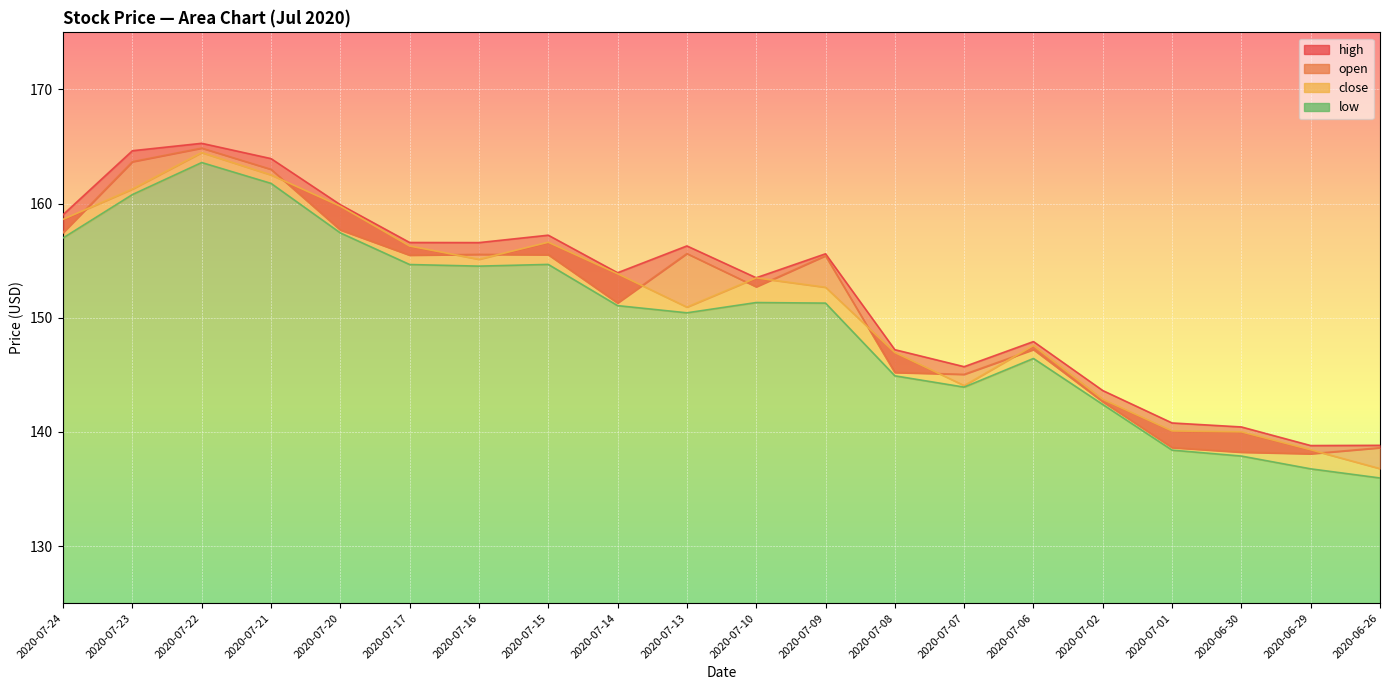

At which category does high reach its first local peak?

2020-07-22